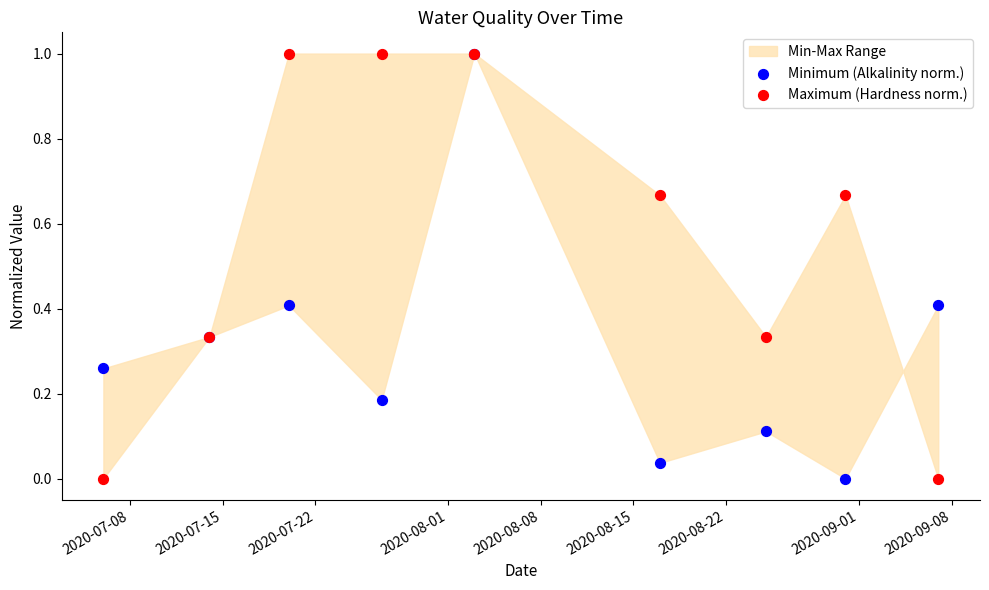

Which series reaches the minimum Y coordinate?

Minimum (Alkalinity norm.)